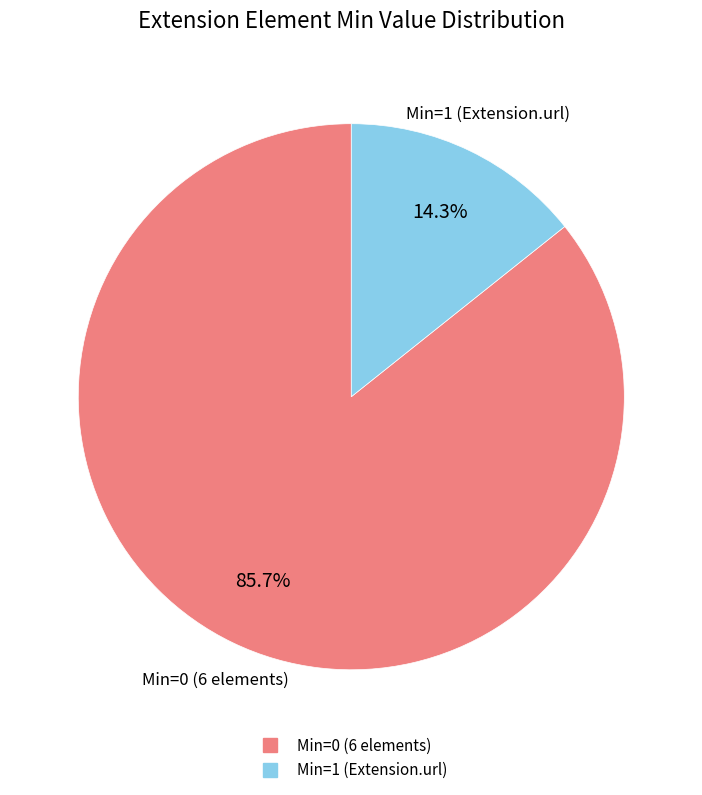

How many segments does this pie chart have?

2